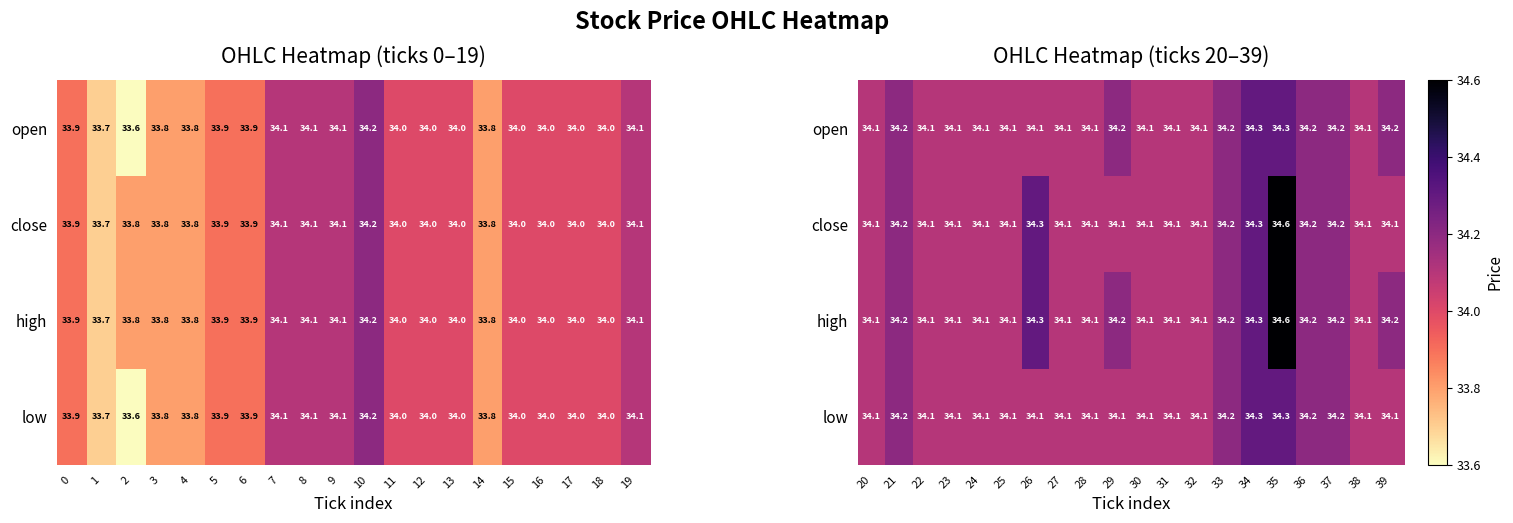

Between 0 and 15, which is larger?

15